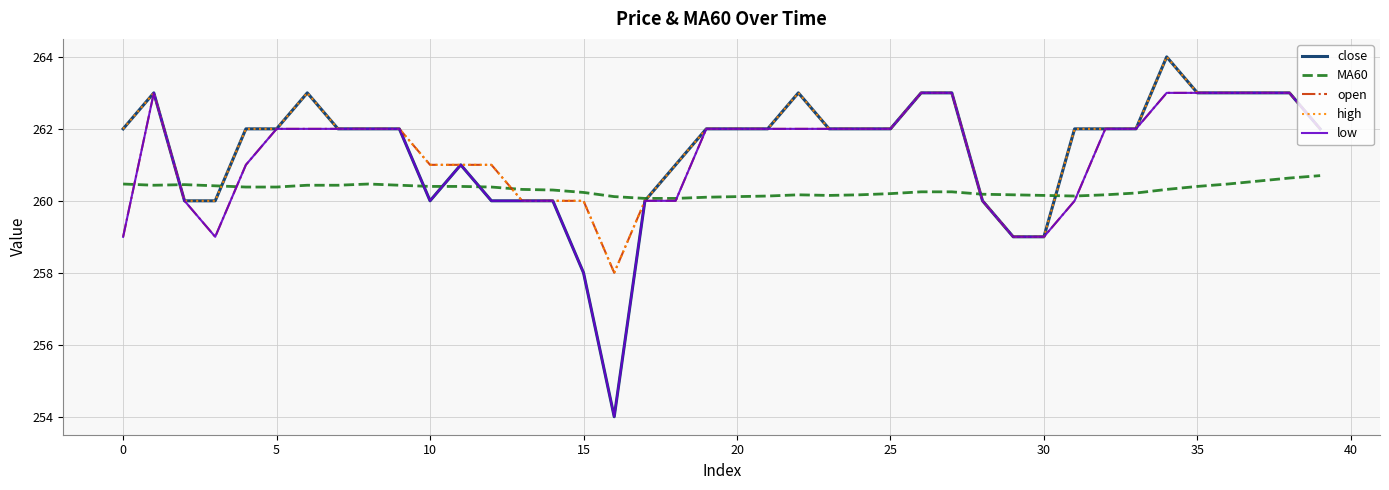

What is the maximum value shown in the chart?

264.0